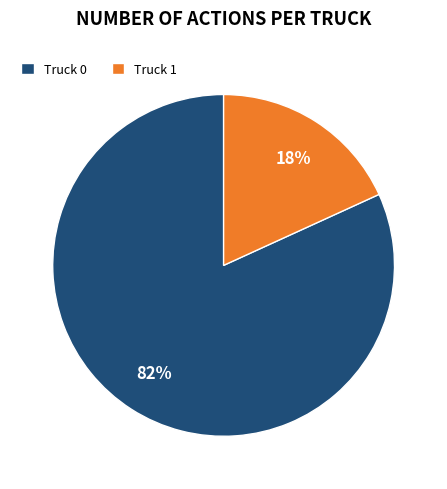

True or false: Truck 0 accounts for 82% of the total.

True